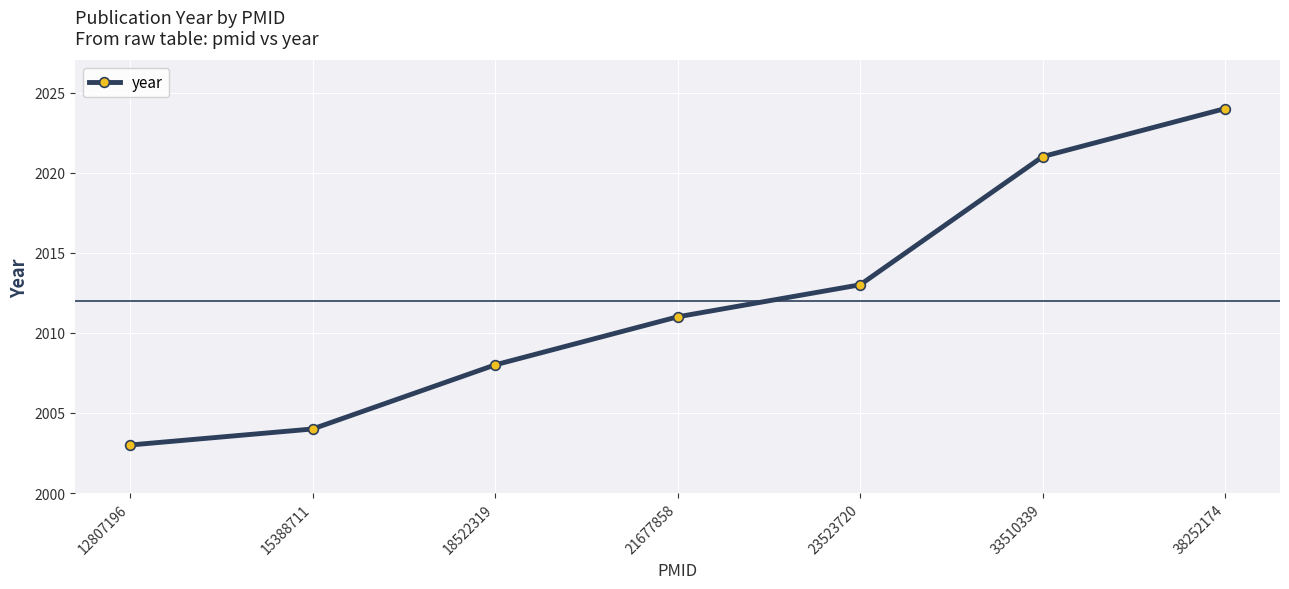

What is the value of the 6th point from the left?

2021